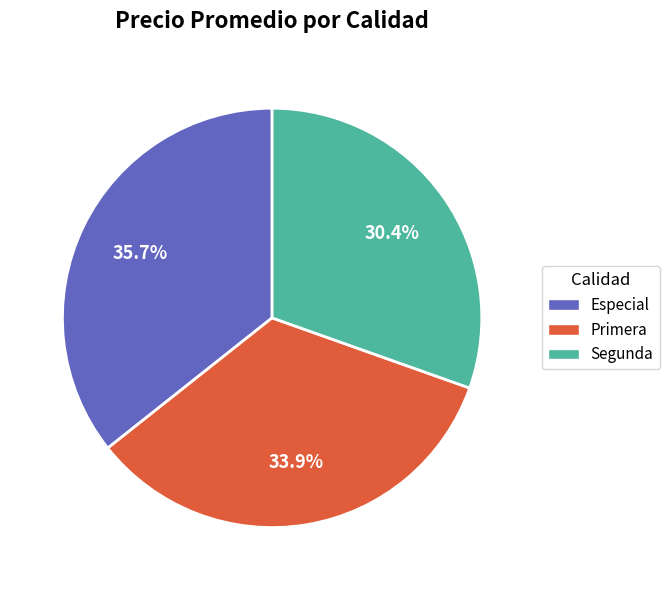

To the nearest percent, what is the difference between the Primera and Especial slice percentages?

2%